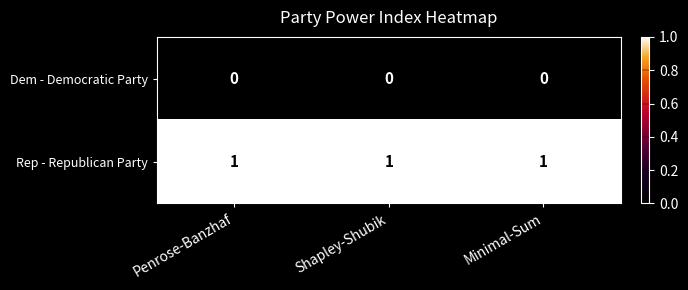

List the series in order of their peak value, highest first.

Rep - Republican Party, Dem - Democratic Party